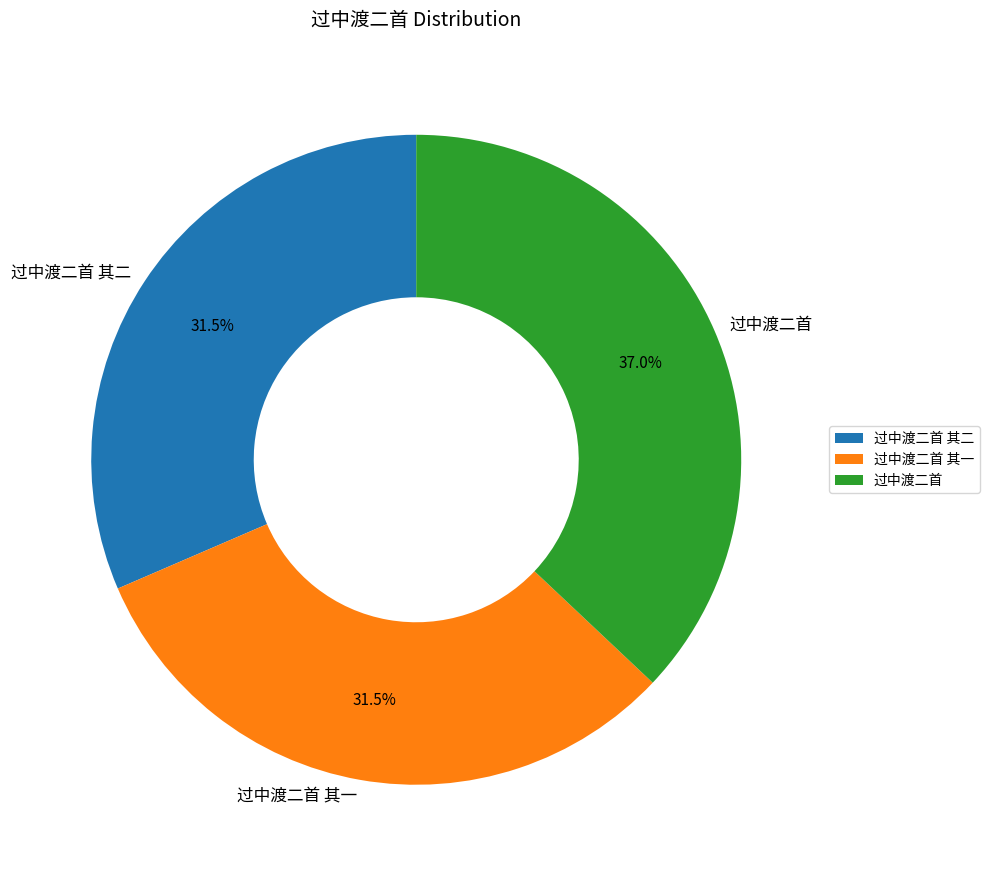

What is the largest slice in the pie chart?

过中渡二首